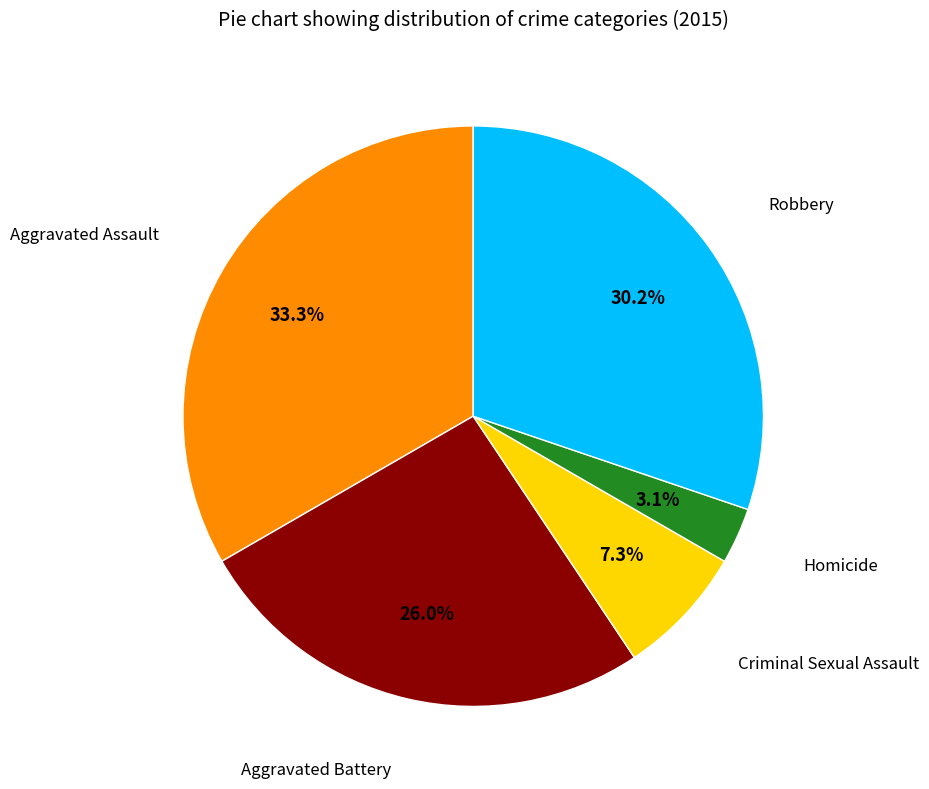

Does any single category account for the majority?

No